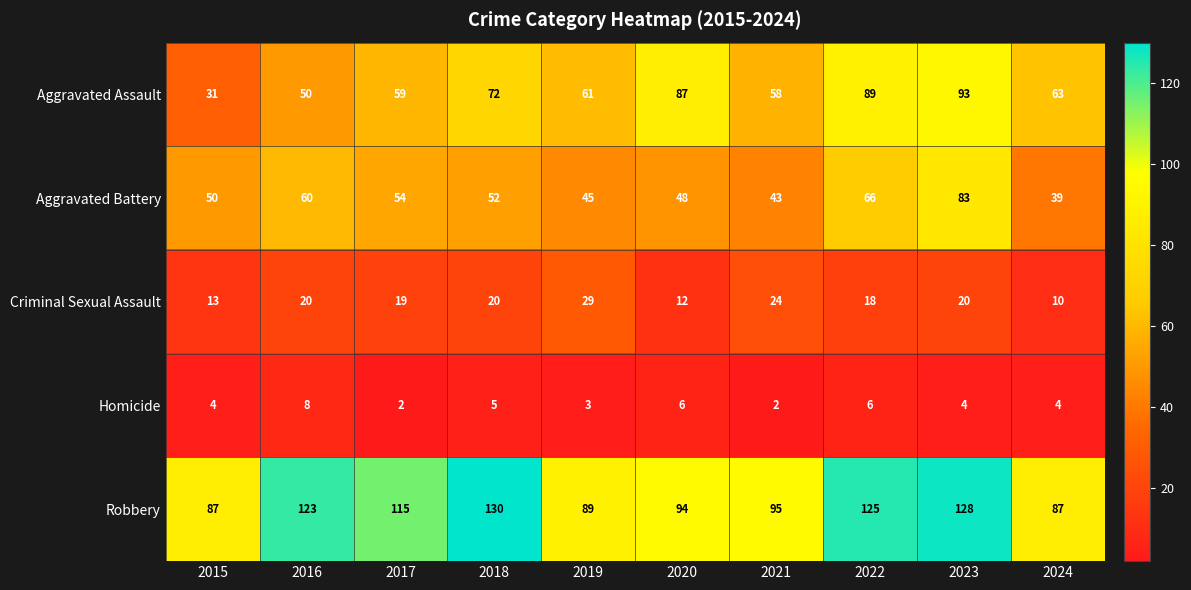

List the series in order of their peak value, lowest first.

Homicide, Criminal Sexual Assault, Aggravated Battery, Aggravated Assault, Robbery